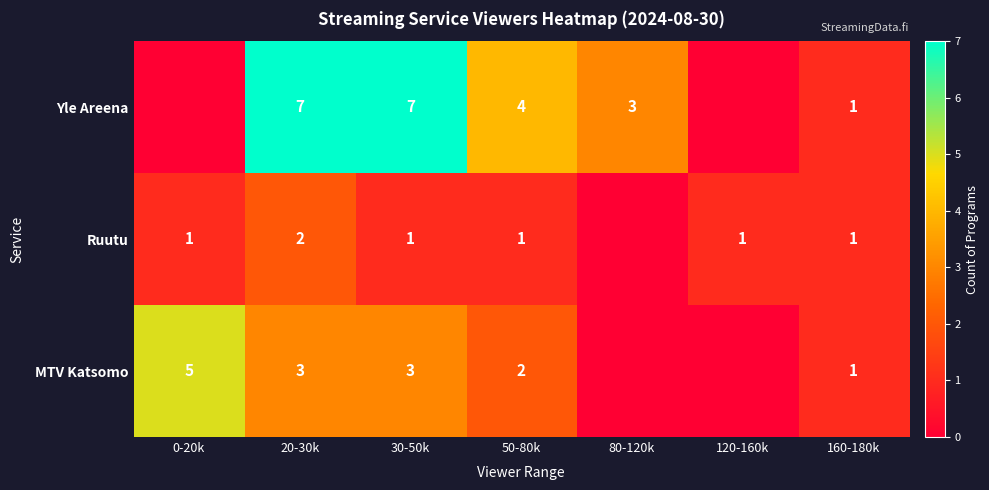

Is it true that Ruutu equals 1 at 0-20k?

True